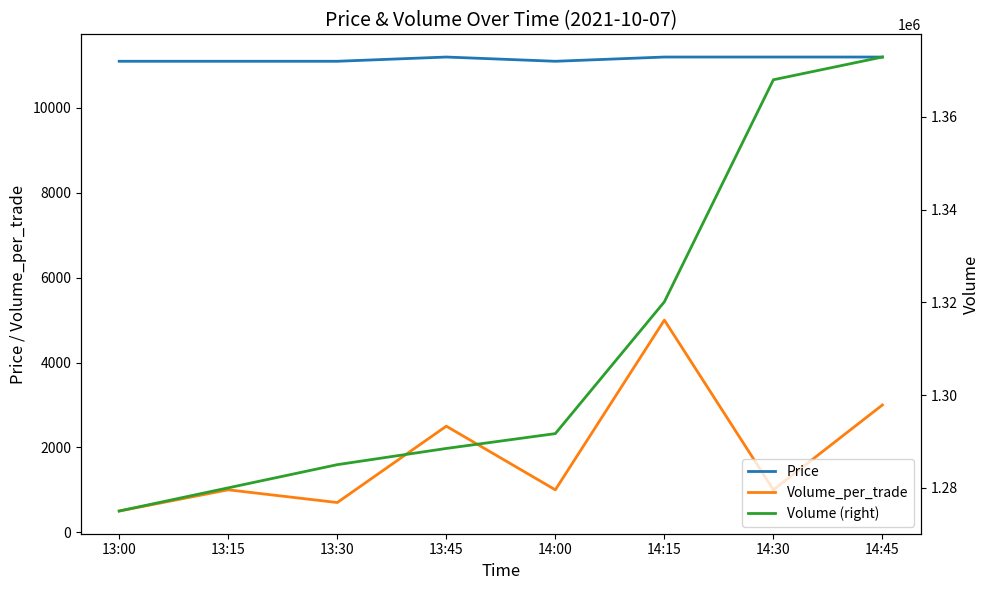

What is the sum of all Price values?

89200